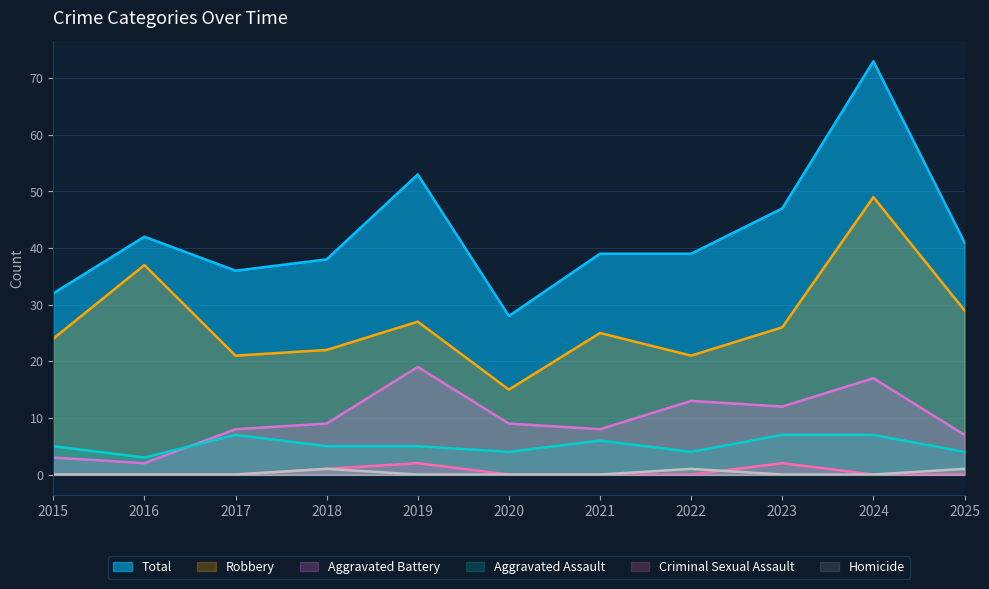

What is the difference between the second highest and minimum values in the Robbery series?

22